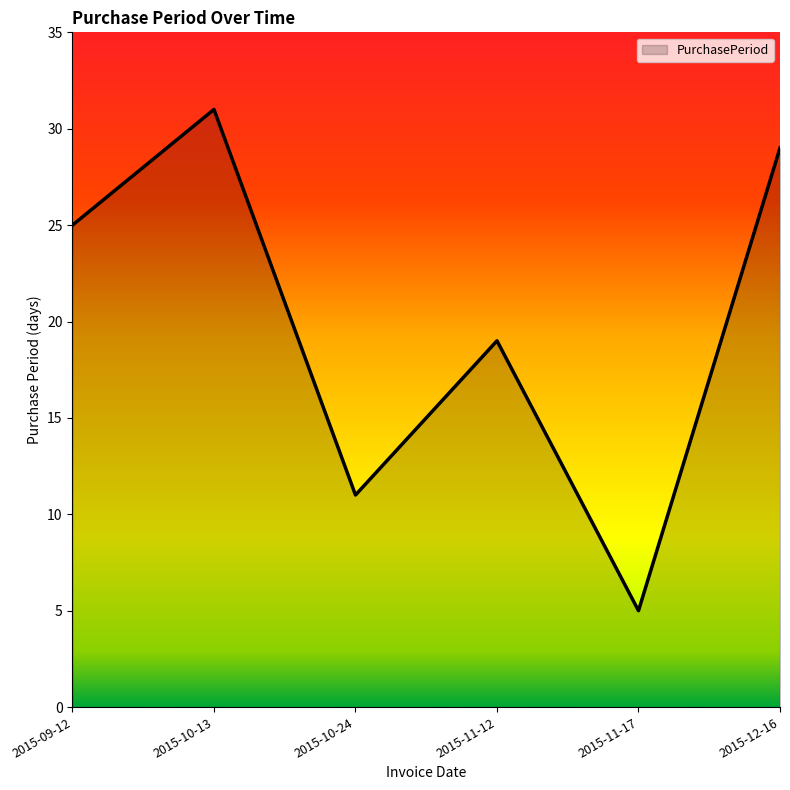

Which category has the lowest value across all series?

2015-11-17